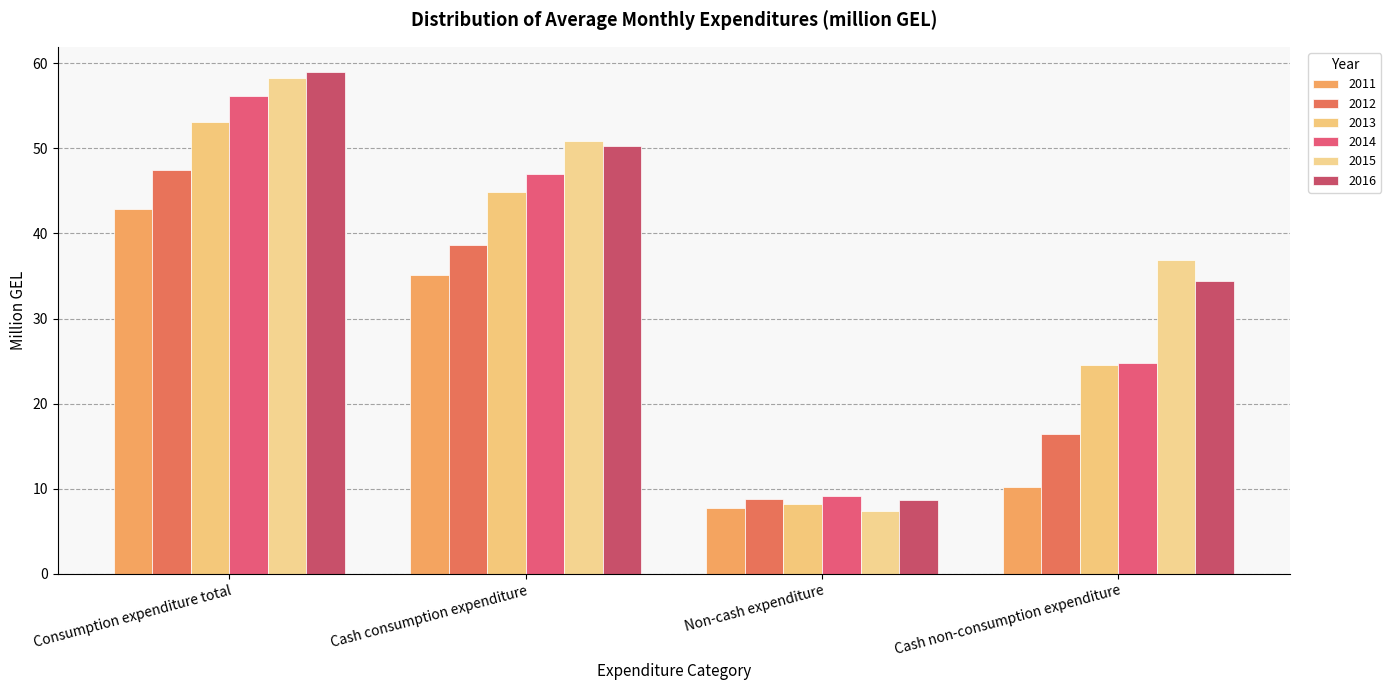

Between Non-cash expenditure and Cash consumption expenditure, which is larger?

Cash consumption expenditure